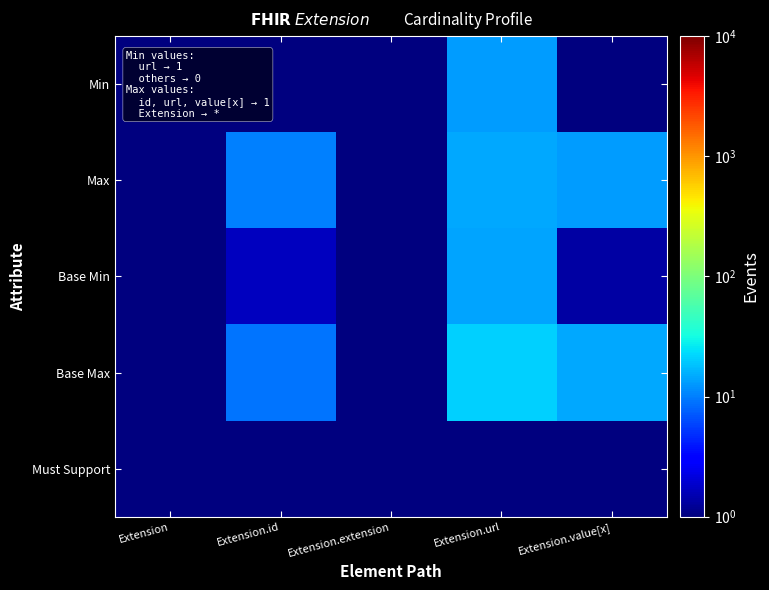

At Extension.value[x], list the series in order from largest to smallest.

Base Max, Max, Base Min, Must Support, Min